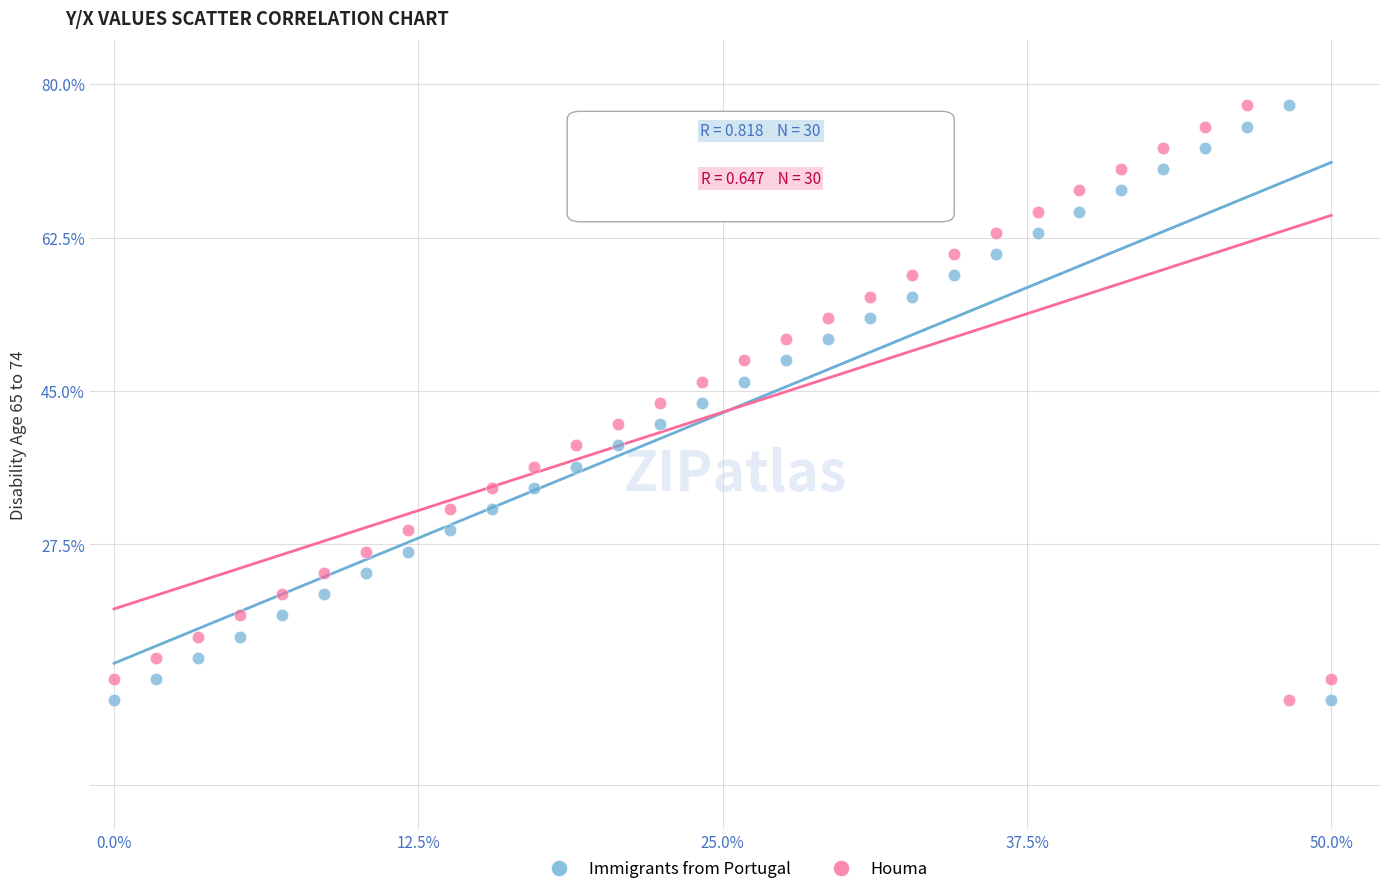

What is the X range (max minus min) for the scatter plot?

50.0